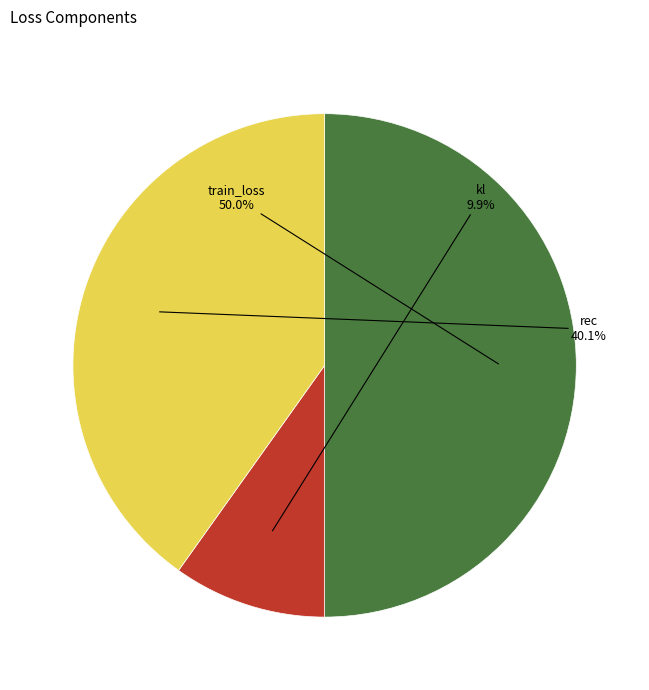

Between kl and train_loss, which is larger?

train_loss